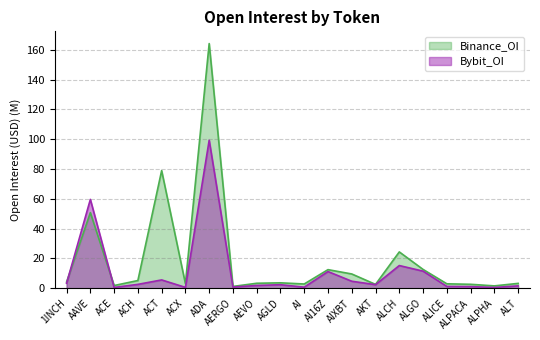

What is the greatest value displayed?

164.2